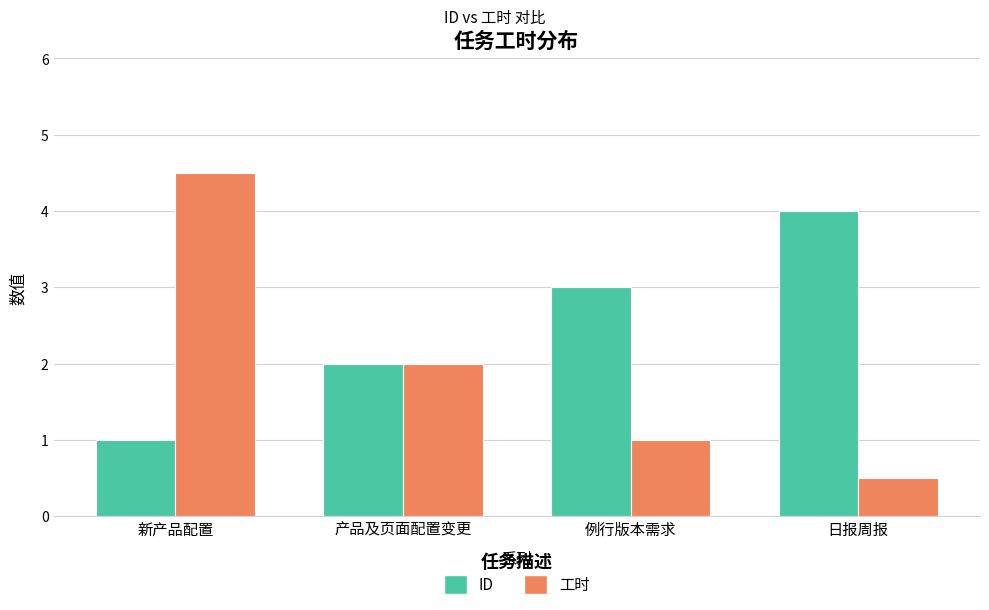

Rank the categories by 工时 value from lowest to highest.

日报周报, 例行版本需求, 产品及页面配置变更, 新产品配置